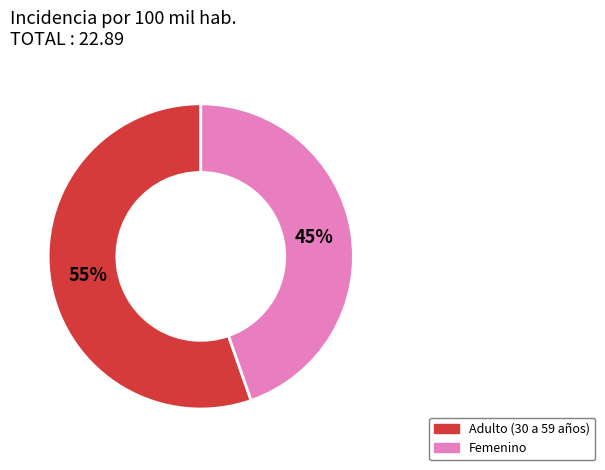

How many slices are in this pie chart?

2